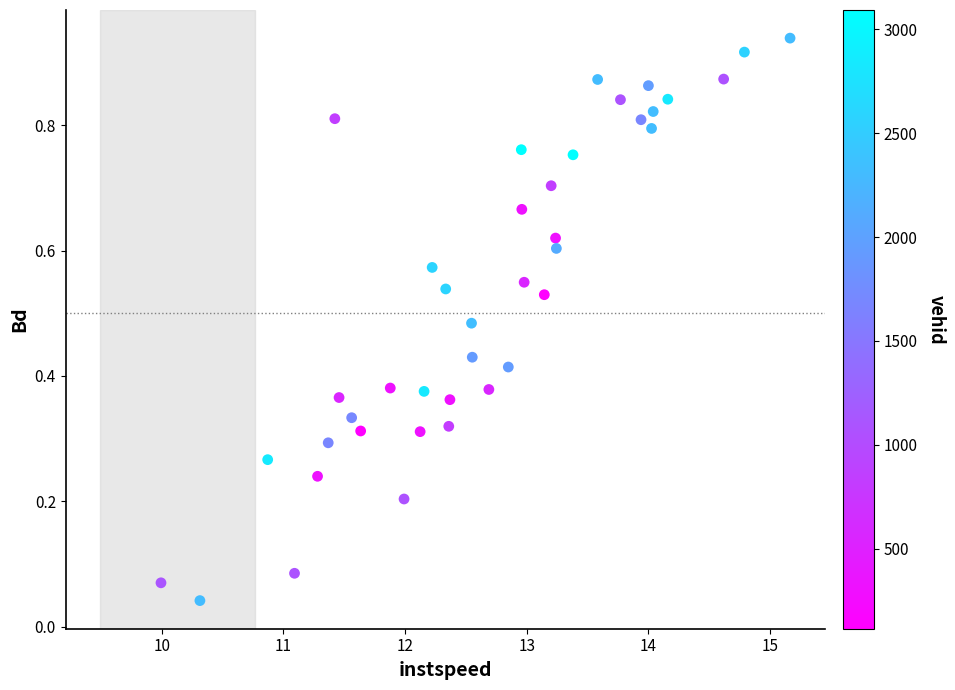

What is the range of X values (max minus min)?

5.2